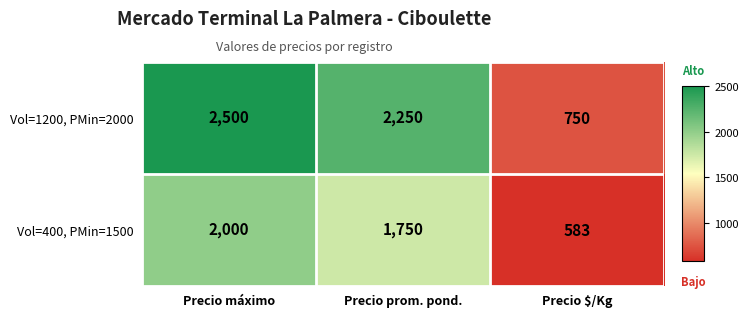

At which label does Vol=1200, PMin=2000 first exceed 2250?

Precio máximo